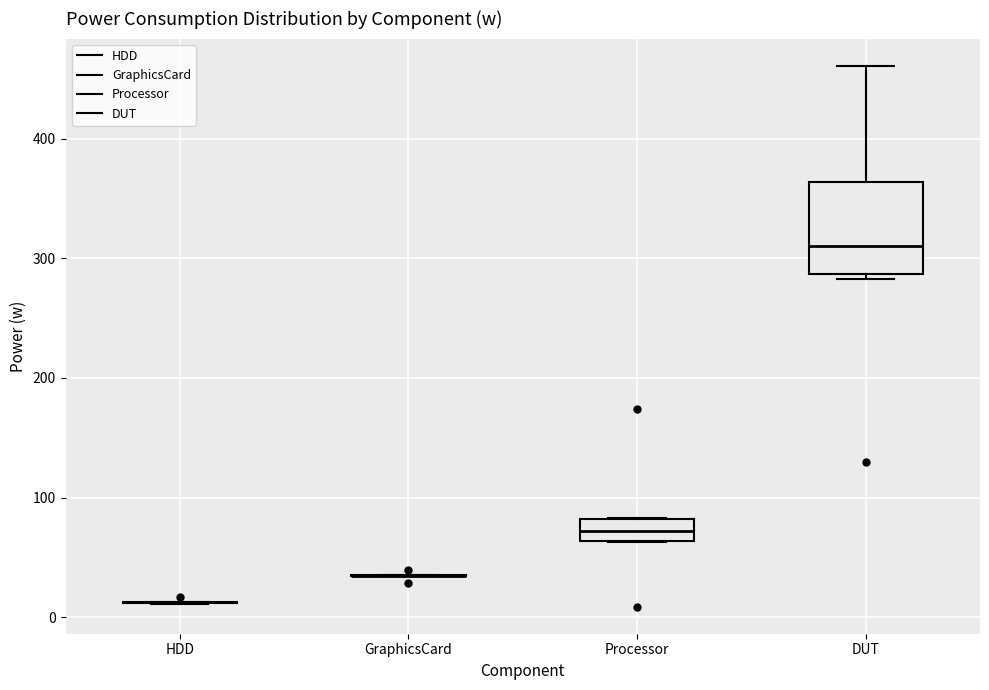

Reading left to right, transcribe this box plot: for each box, give where its median line is, the range the box spans, and where its two whiskers end, as read against the y-axis. The values are not printed on the chart, so give them approximately, as read against the axis.

HDD: box collapsed to a line at 10, whiskers 10 to 10
GraphicsCard: box collapsed to a line at 30, whiskers 30 to 40
Processor: median 70, box 60 to 80, whiskers 60 to 80
DUT: median 310, box 290 to 360, whiskers 280 to 460